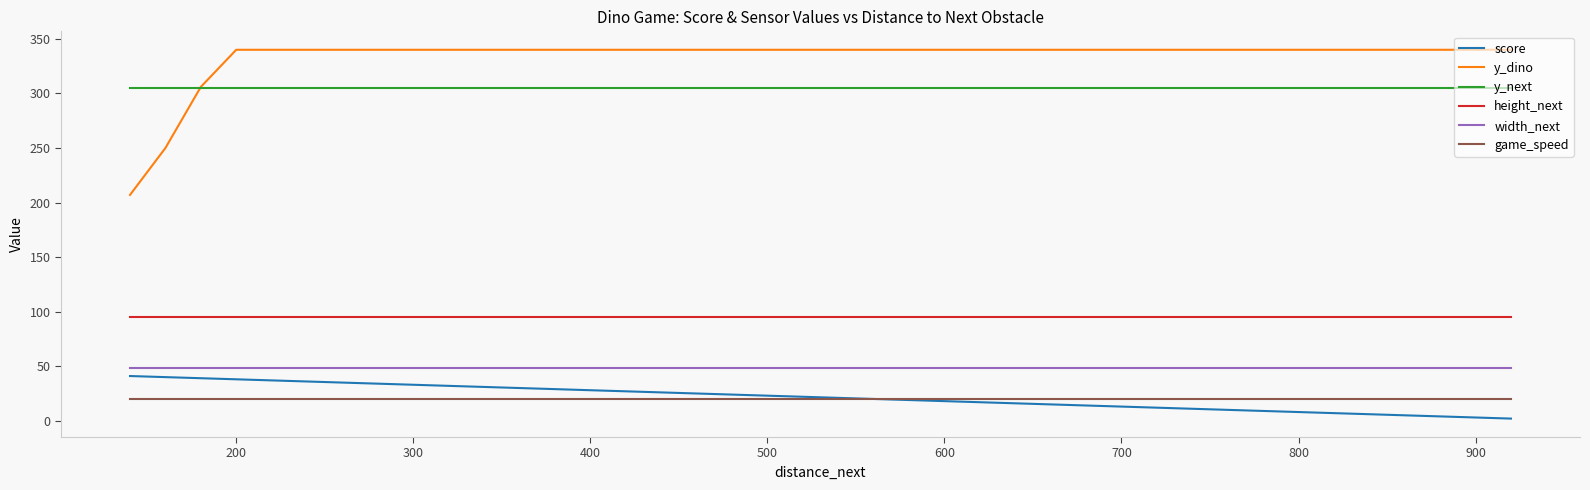

True or false: width_next and y_next cross at least once.

False